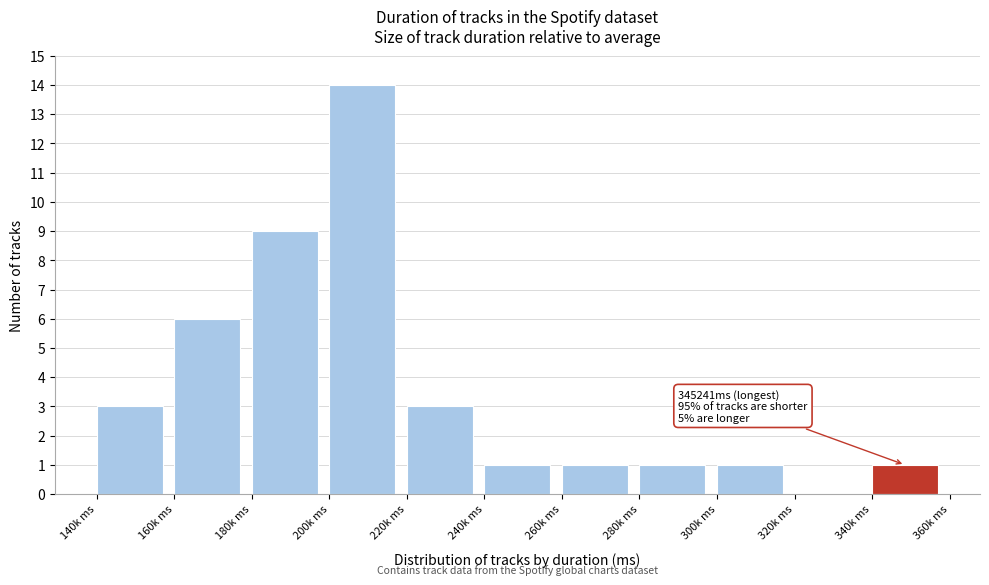

Reading left to right, what are all the values shown in this chart?

140k ms=3	160k ms=6	180k ms=9	200k ms=14	220k ms=3	240k ms=1	260k ms=1	280k ms=1	300k ms=1	320k ms=0	340k ms=1